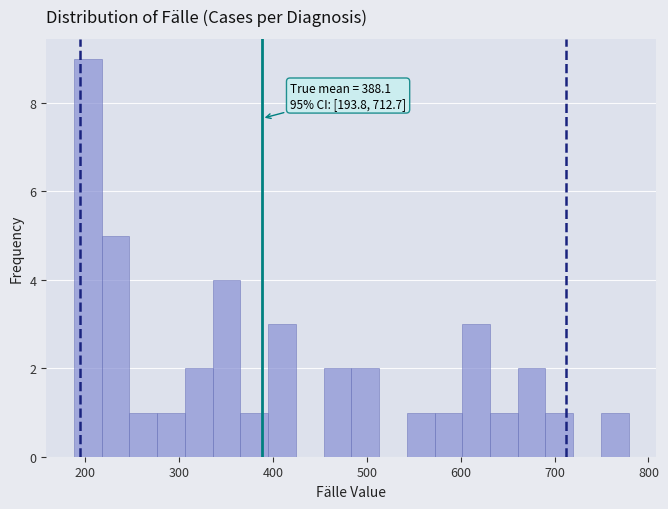

Read against the x-axis, roughly where is the centre of the tallest bar?

200